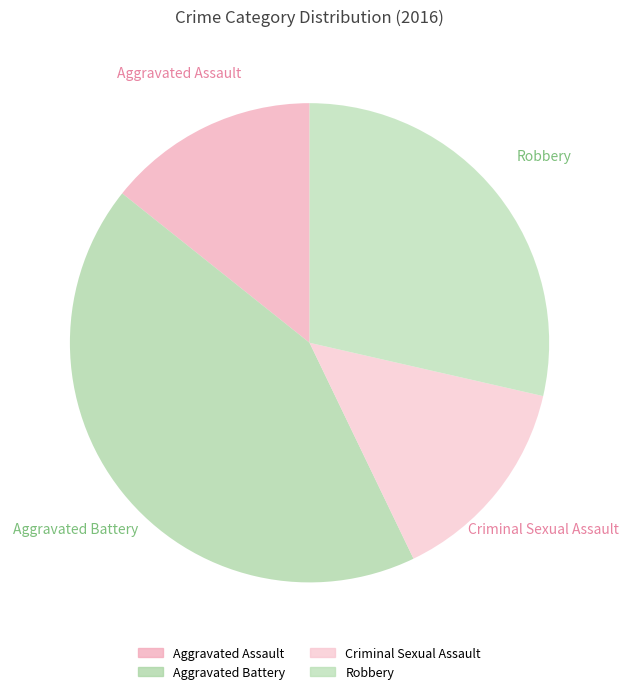

Does any single category account for the majority?

No